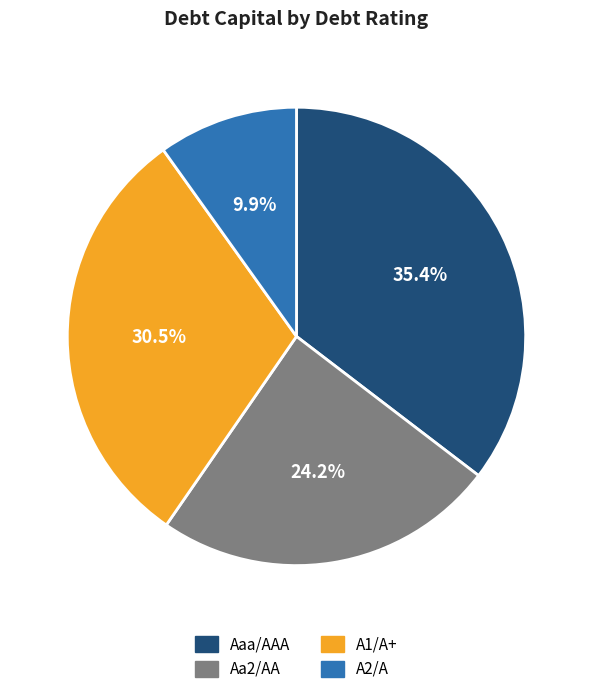

Does Aa2/AA represent more than half of the total?

No